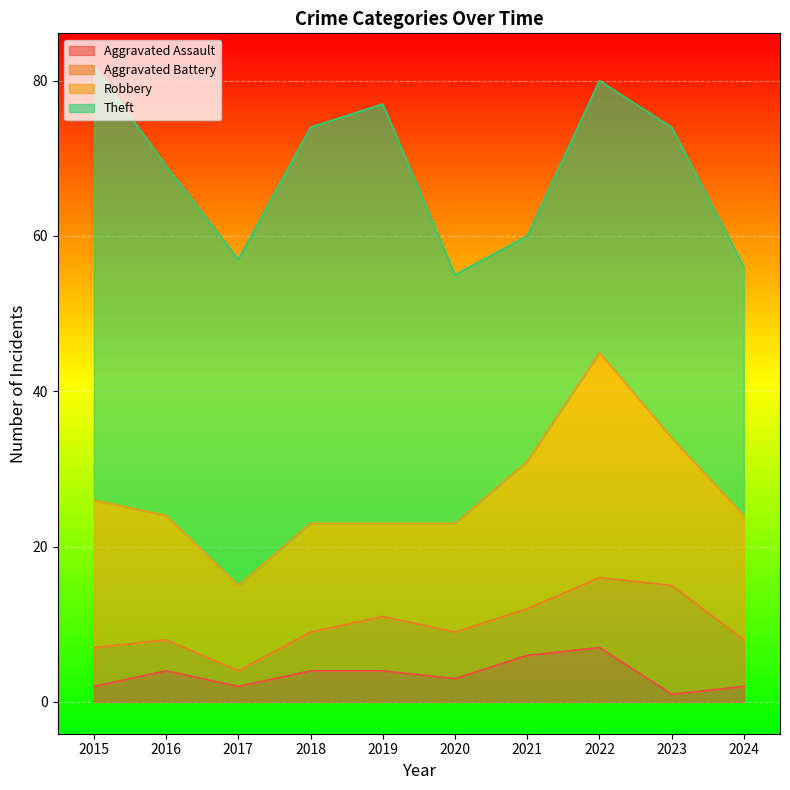

How many categories are shown in the chart?

10